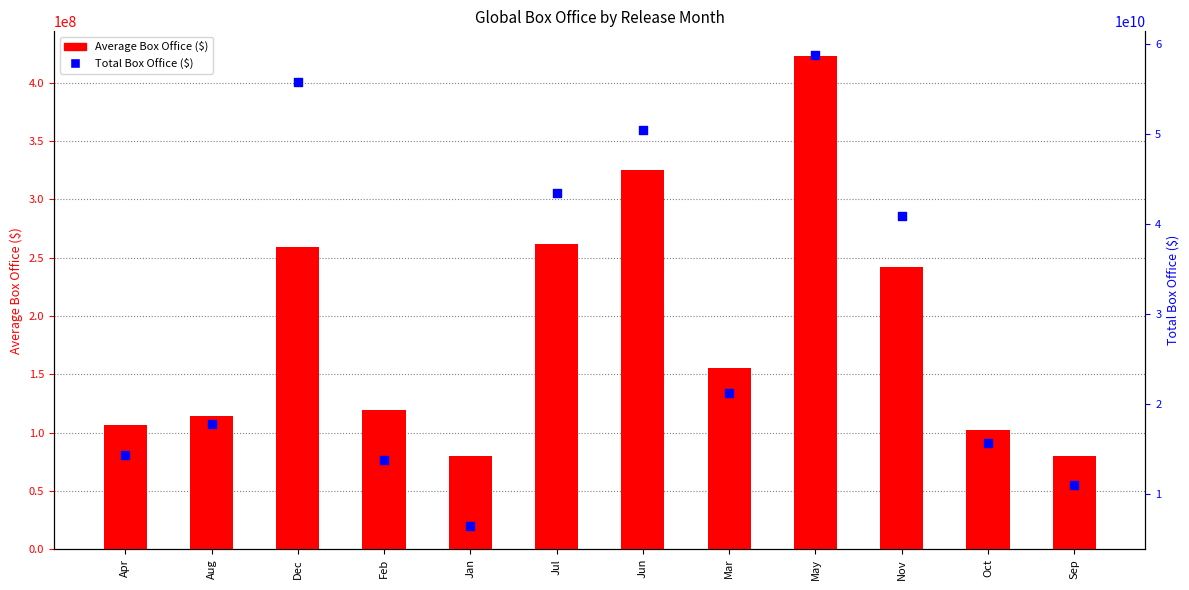

Is the value of Total Box Office ($) at Mar greater than the value of Average Box Office ($) at Apr?

Yes